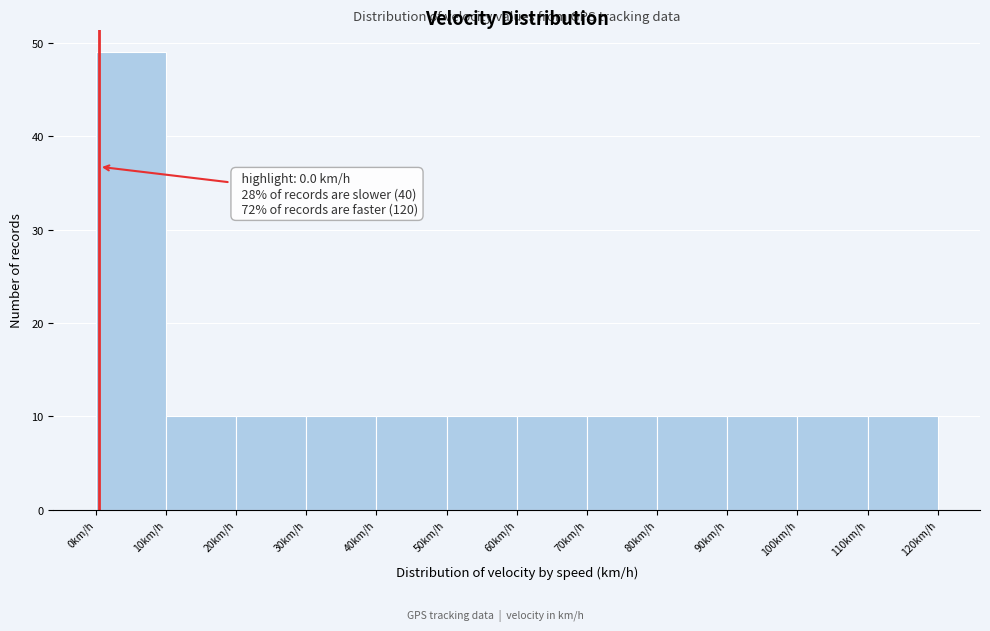

Over which range of the x-axis is the bar tallest?

0 to 10